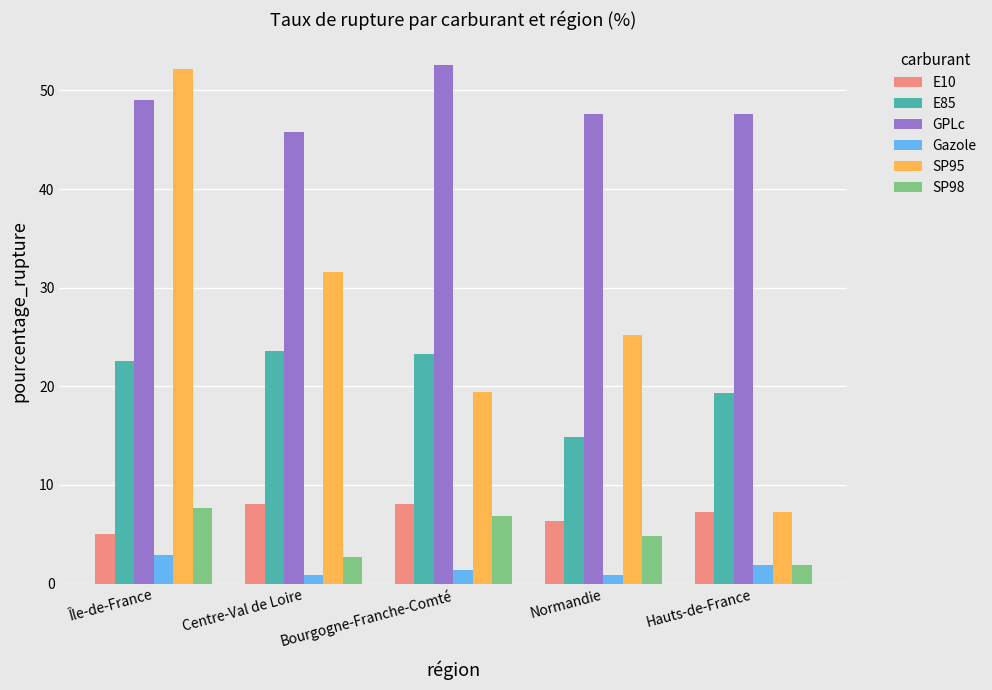

Count the number of categories in the chart.

5